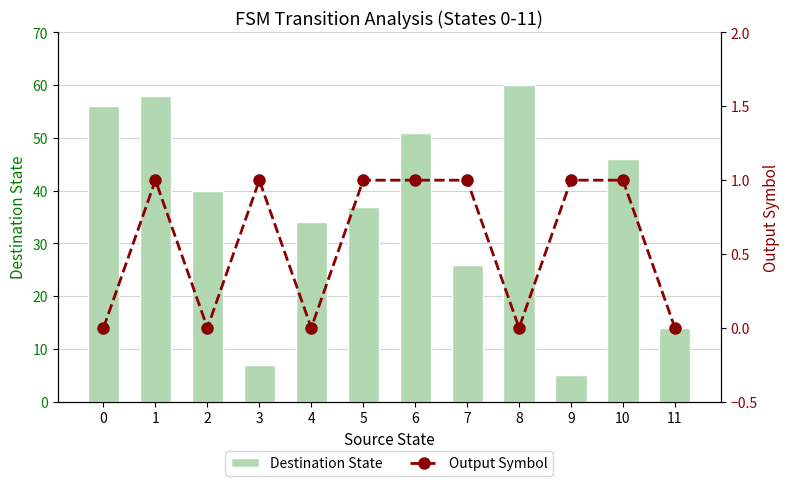

At which category does the chart reach its peak across all series?

8